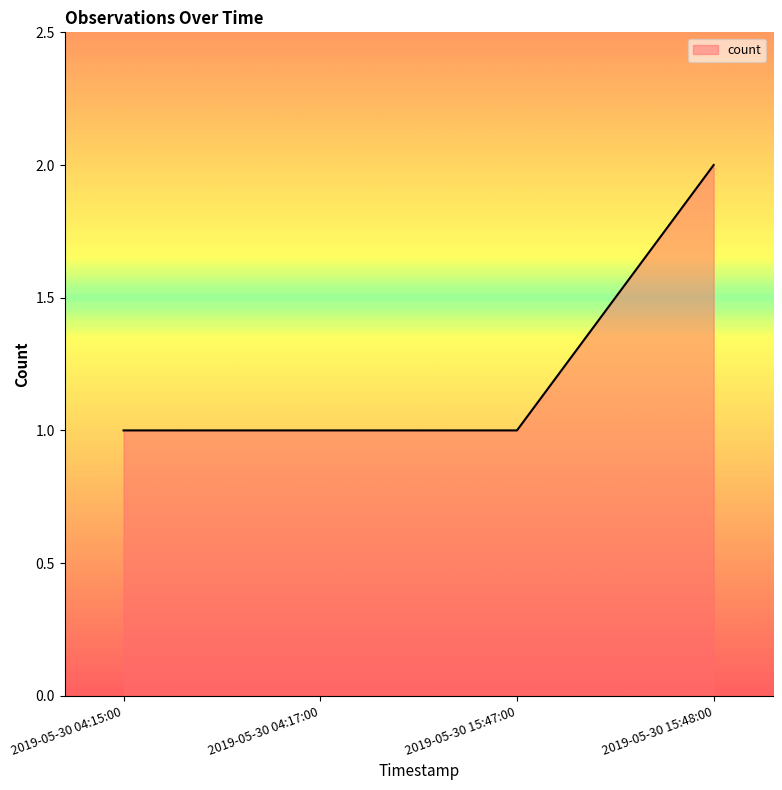

What is the change in value from 2019-05-30 04:15:00 to 2019-05-30 15:48:00?

+1